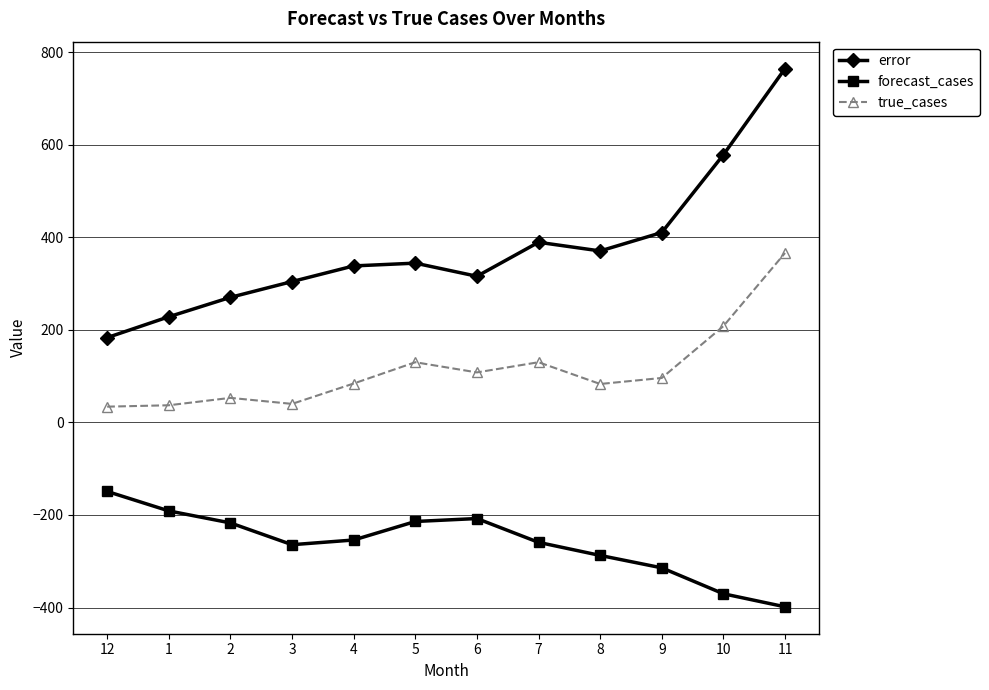

How many data points in forecast_cases are above -254?

5